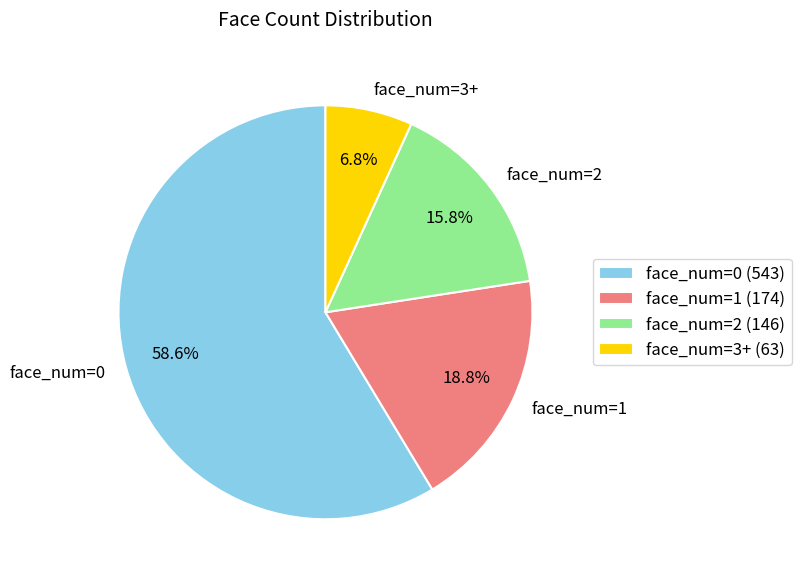

Approximately how many times larger is the value at face_num=3+ compared to face_num=1?

0.4